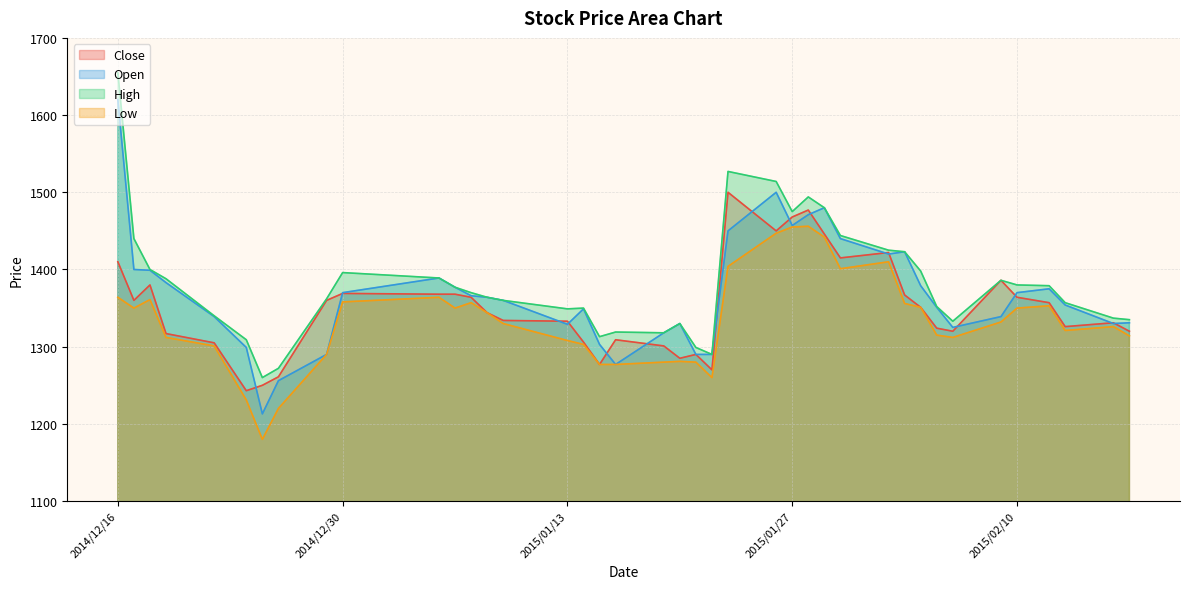

At 2015/01/21, list the series in order from smallest to largest.

Low, Close, Open, High